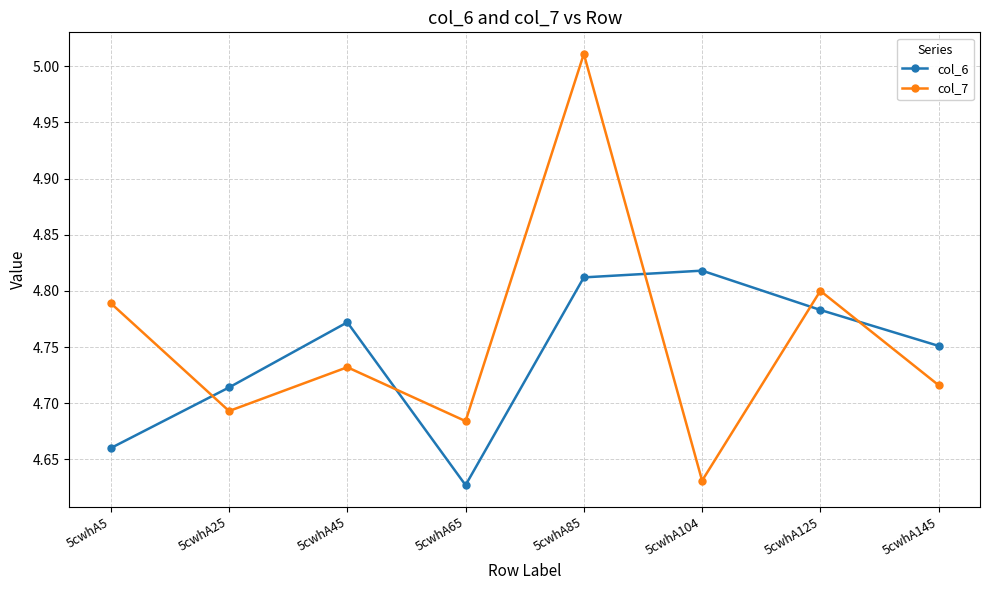

How many lines are shown in the chart?

2